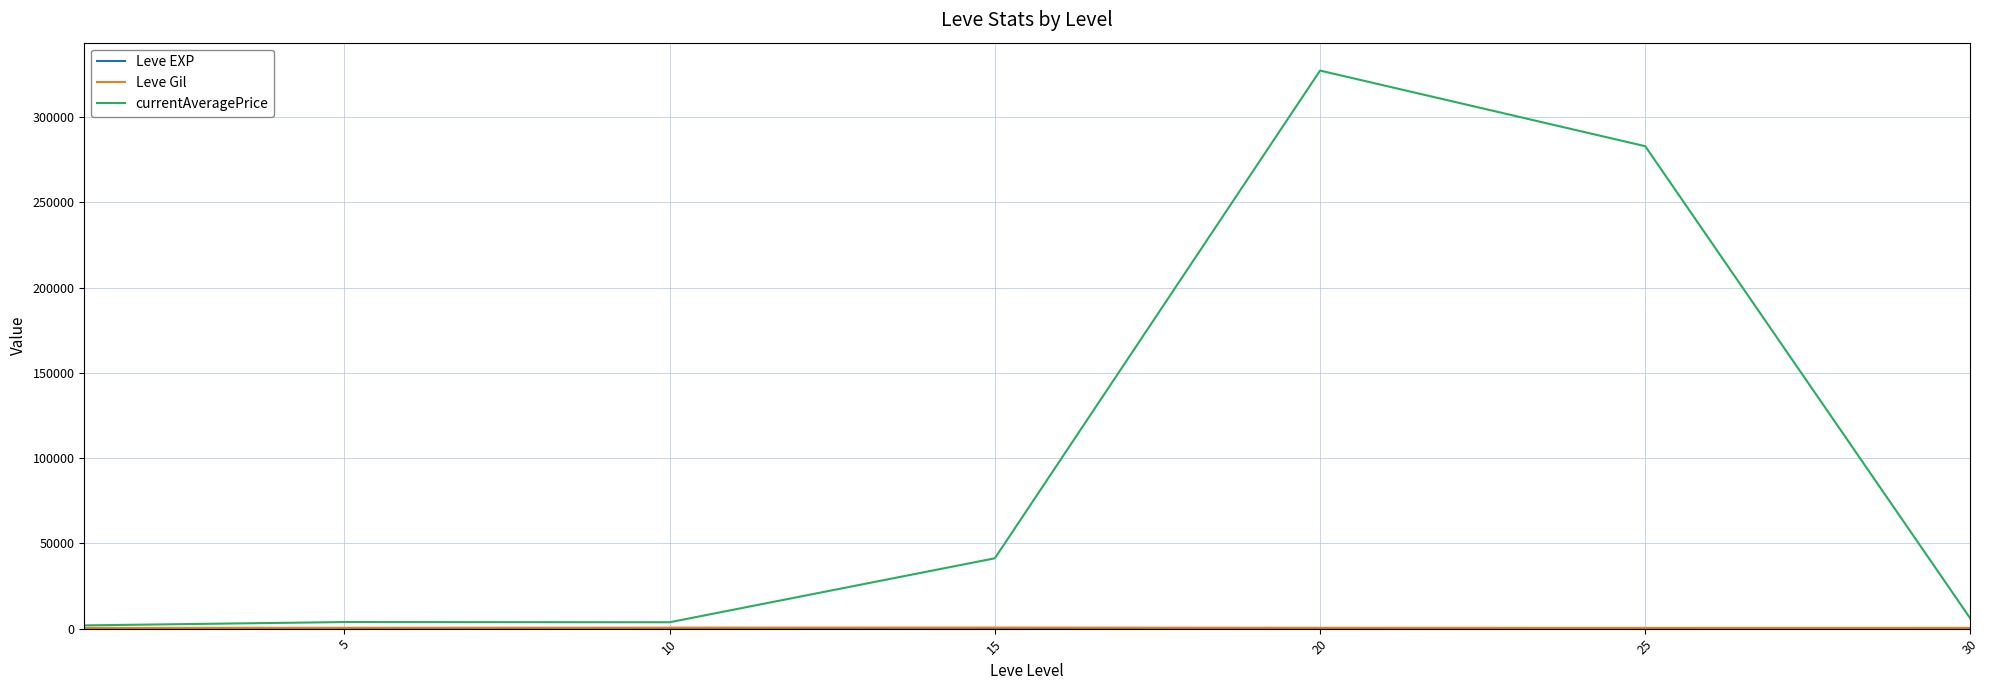

Which series has the largest range (max minus min)?

currentAveragePrice